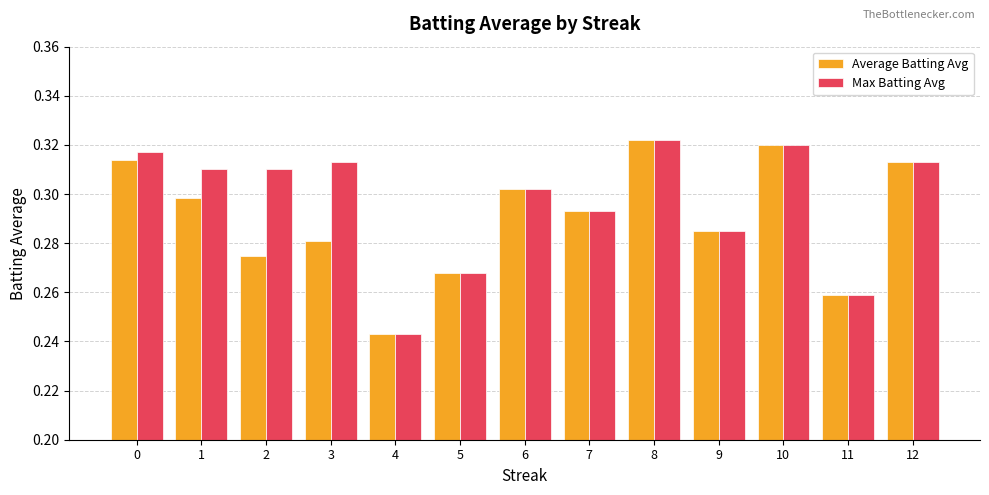

What is the total value across all series at 7?

0.6